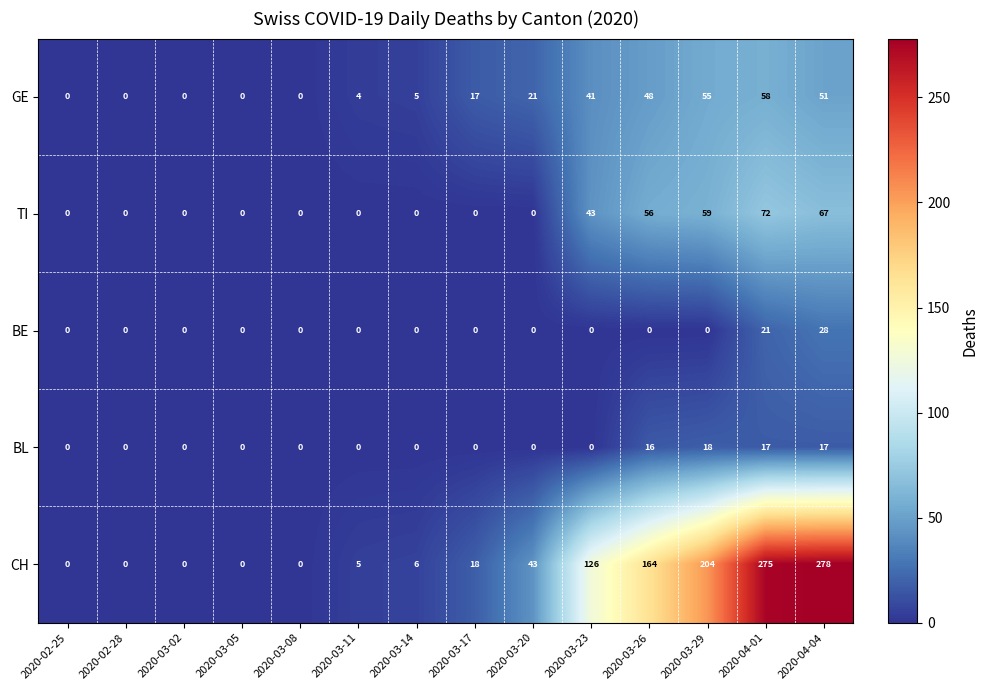

What is the sum of the GE values at 2020-03-17 and 2020-03-08?

17